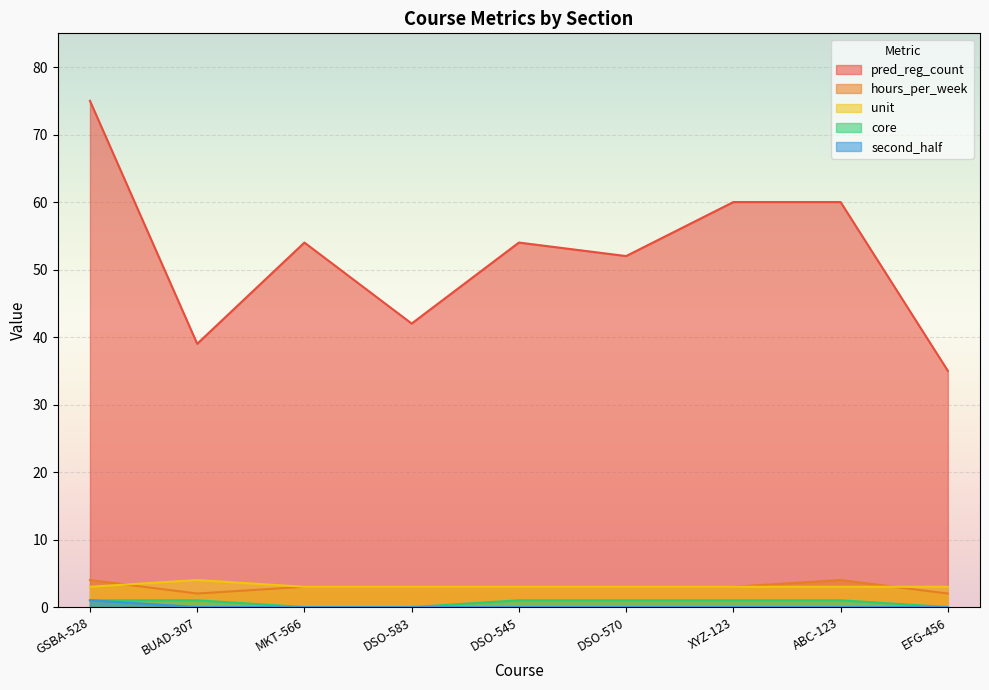

Rank the series at XYZ-123 from lowest to highest value.

second_half, core, hours_per_week, unit, pred_reg_count